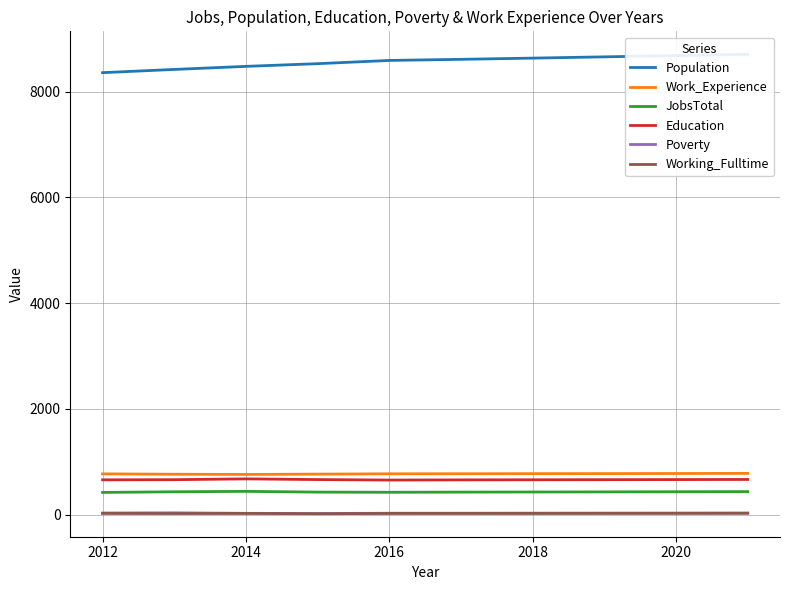

What is the minimum value for Education?

657